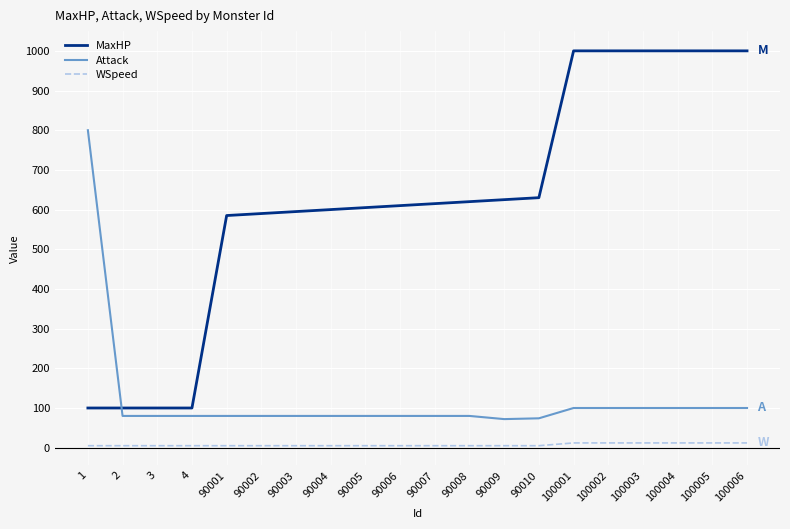

Which series changed the most between 90004 and 100005?

MaxHP